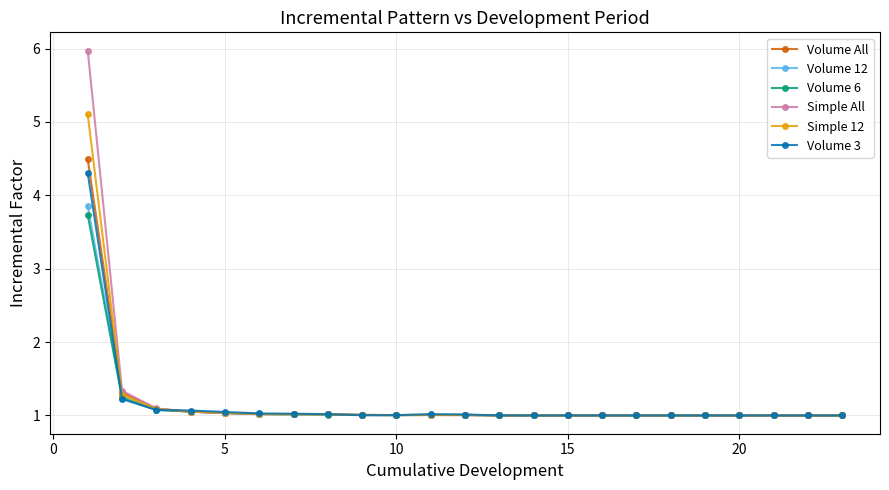

What is the minimum value for Volume 12?

1.0